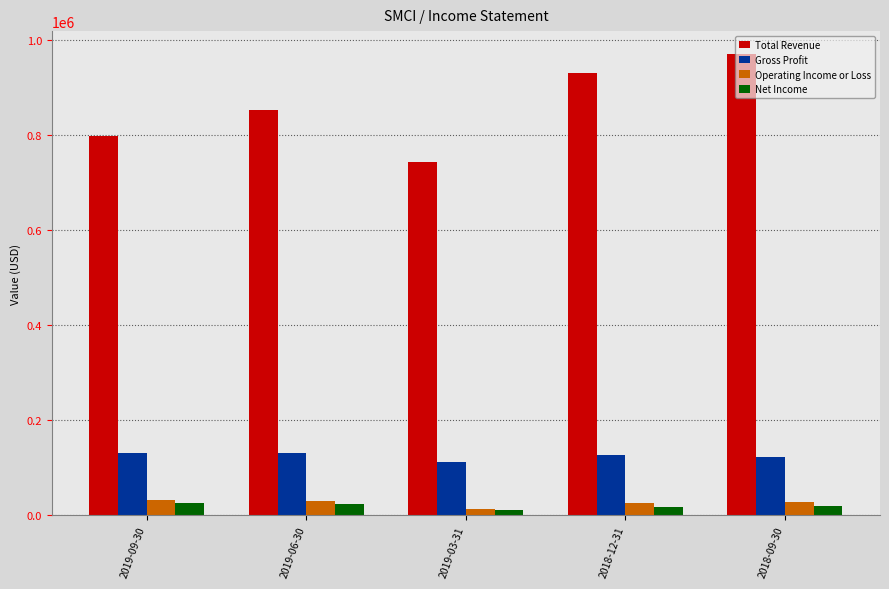

The value of Total Revenue at 2019-03-31 is 252084. True or false?

False